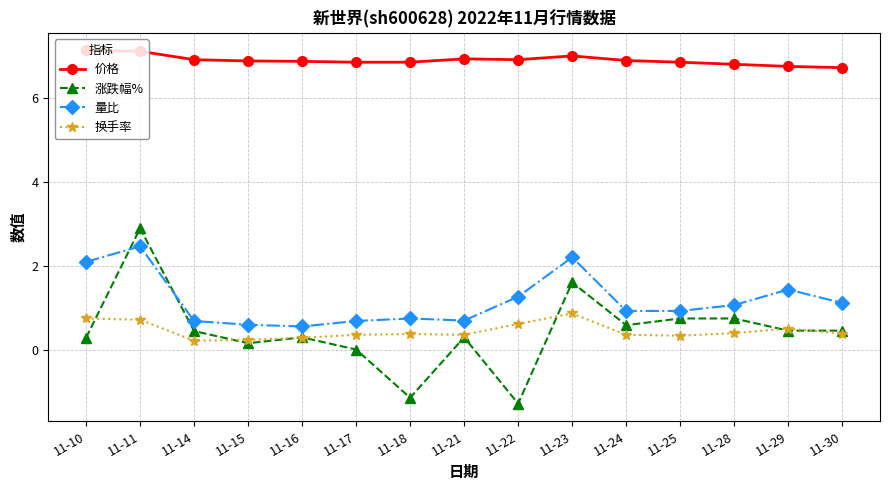

At which category does 量比 reach its first local peak?

11-11